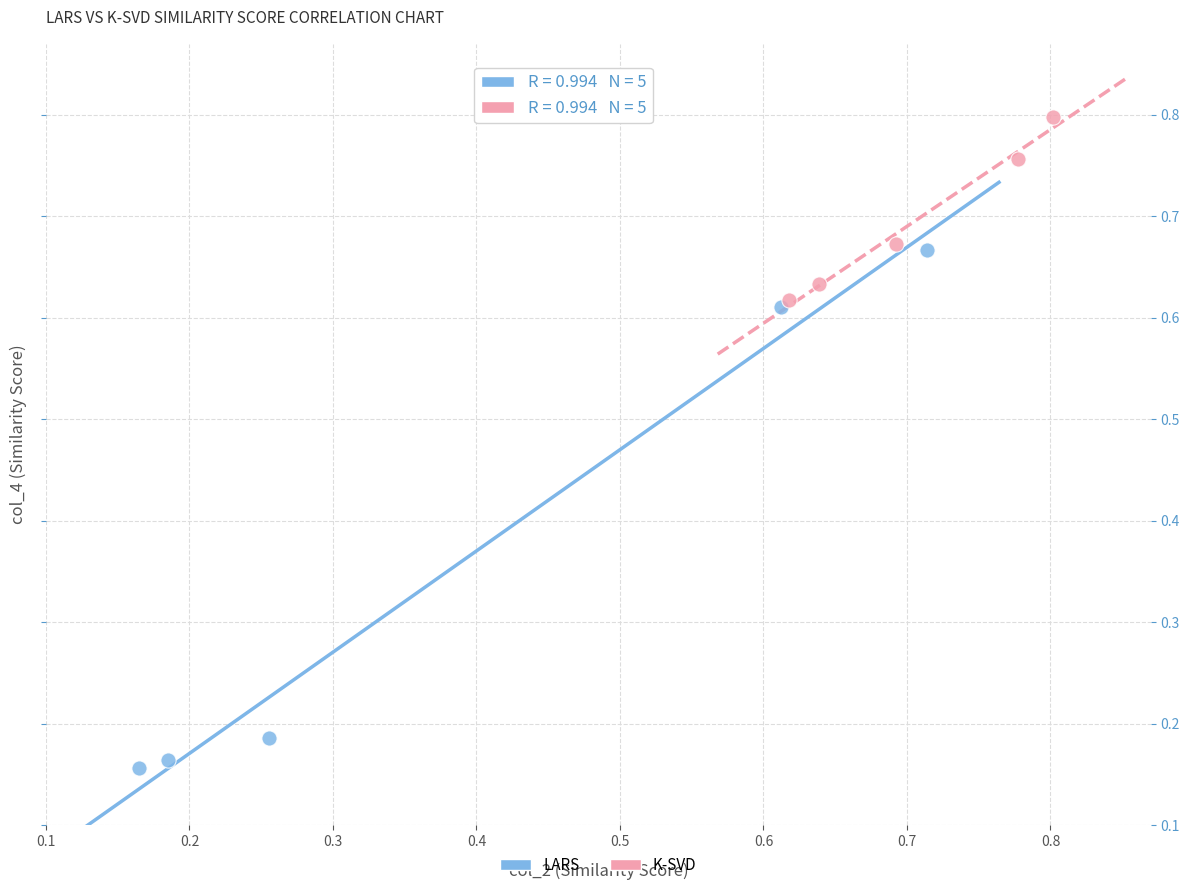

What are all the series names shown in the legend?

LARS, K-SVD